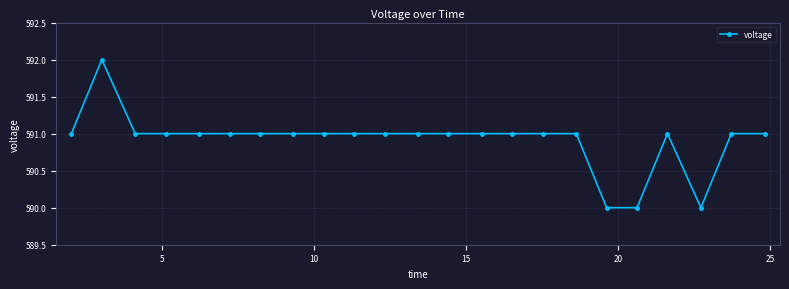

What is the average value?

591